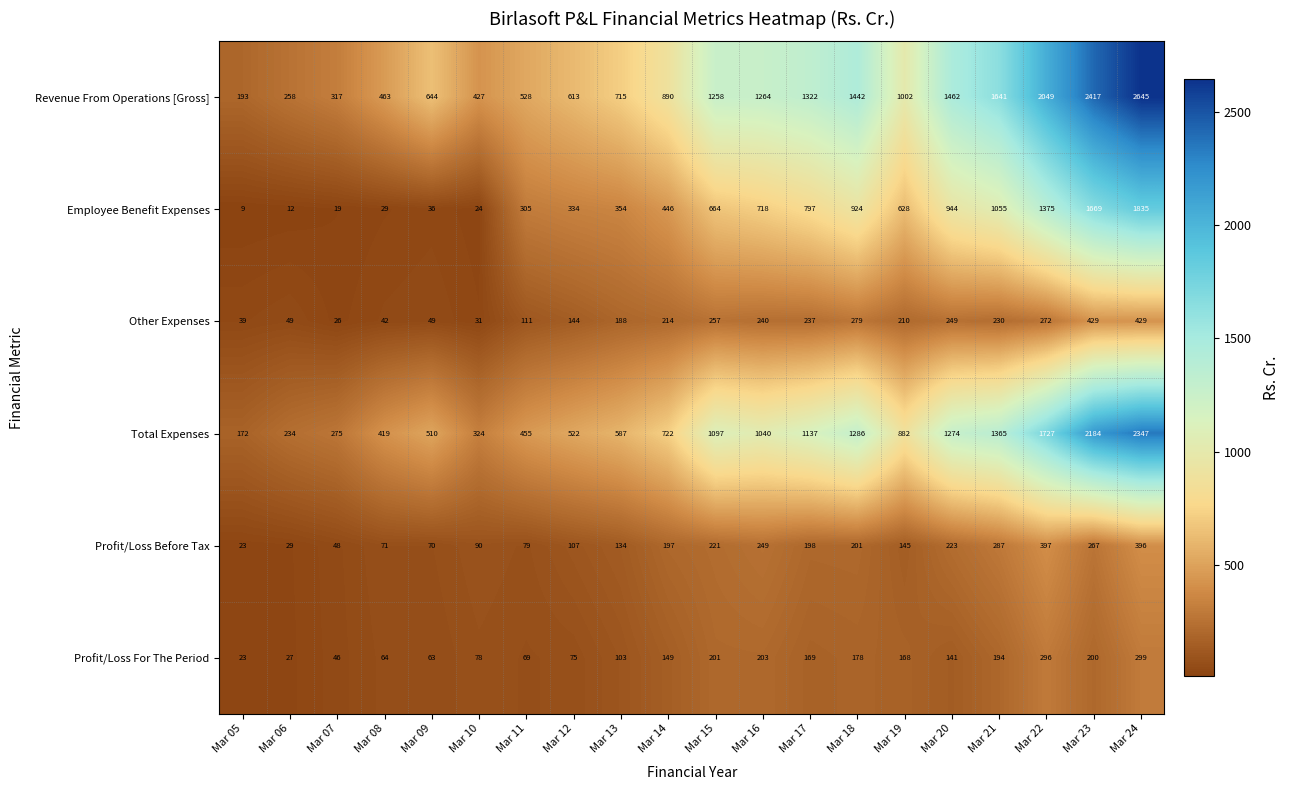

Which series has the largest range (max minus min)?

Revenue From Operations [Gross]